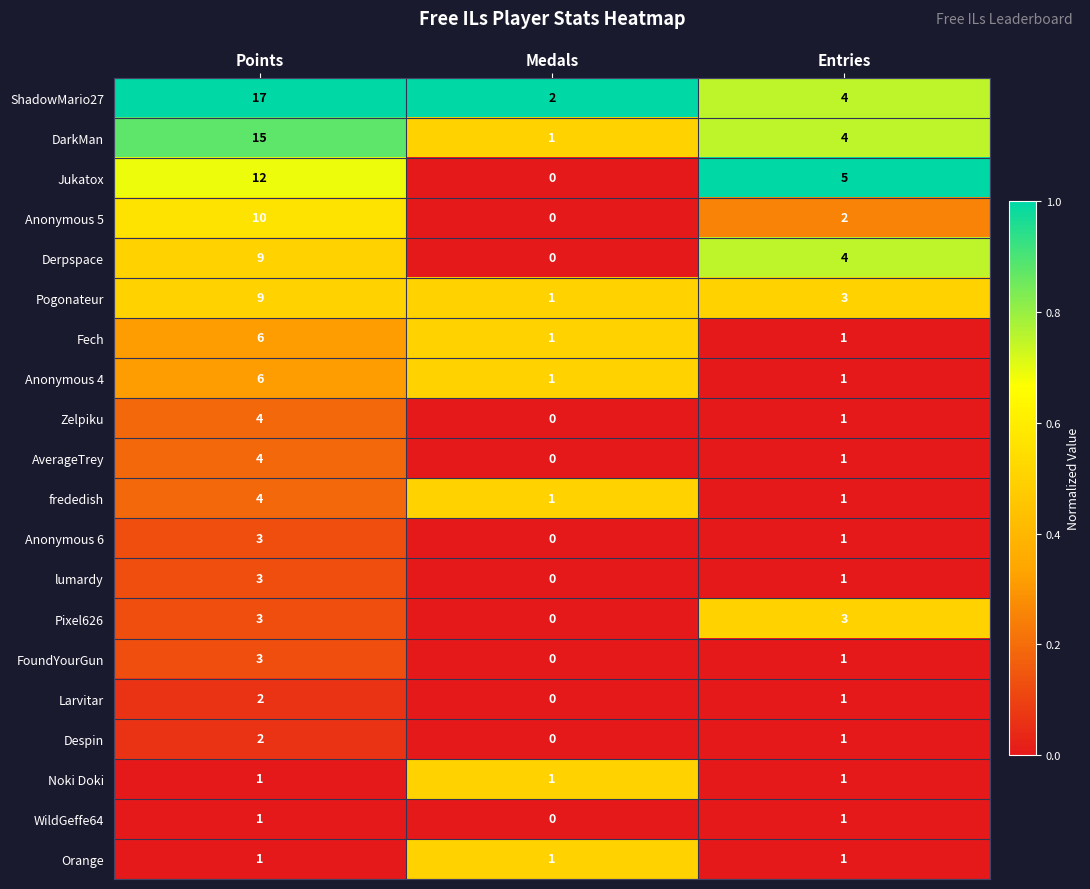

What is the difference between the maximum and second lowest values in the DarkMan series?

11